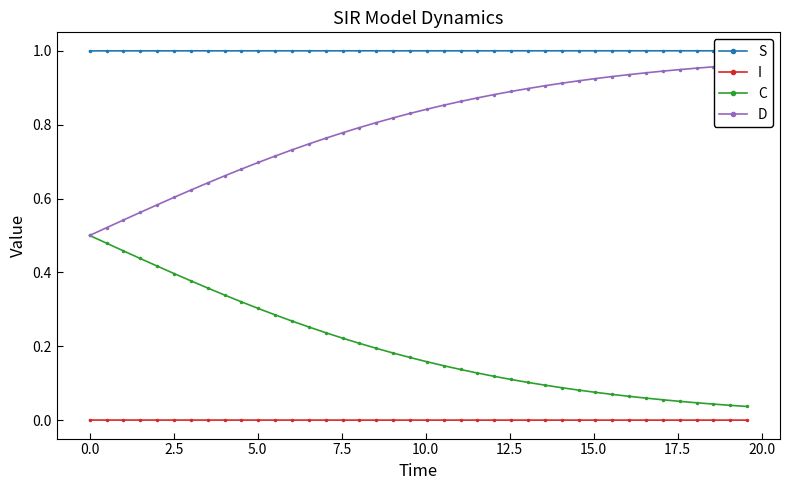

True or false: I and C cross at least once.

False